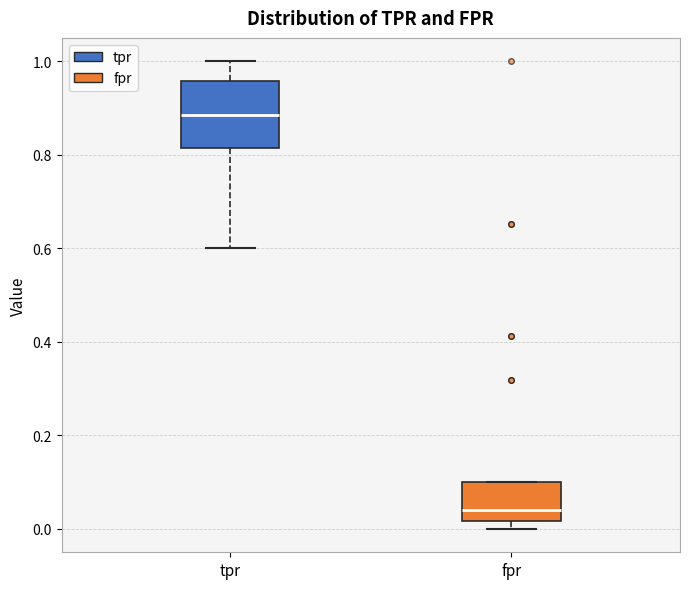

Where is the lower edge of the box for tpr on the y-axis? The values are not printed on the chart, so give them approximately, as read against the axis.

0.82